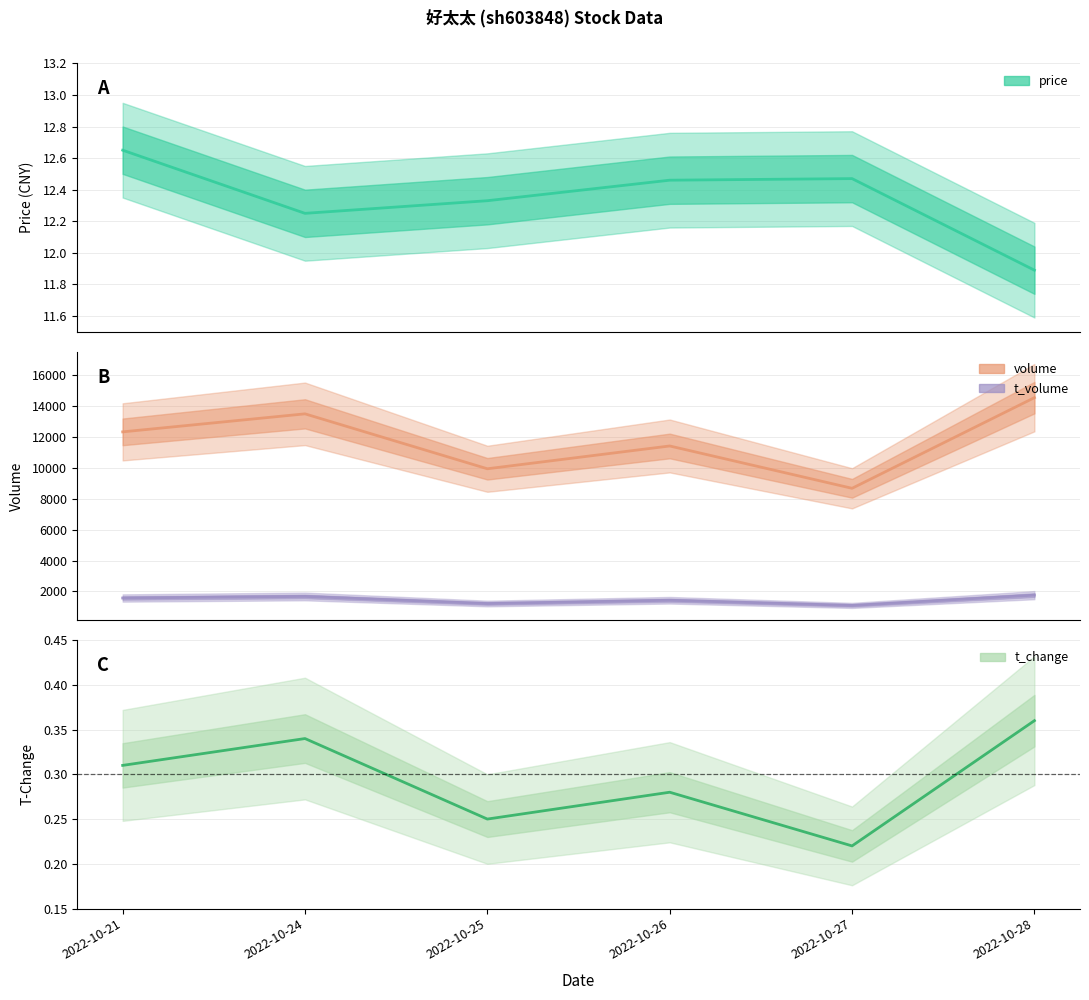

What is the sum of the t_change values at 2022-10-21 and 2022-10-27?

0.5